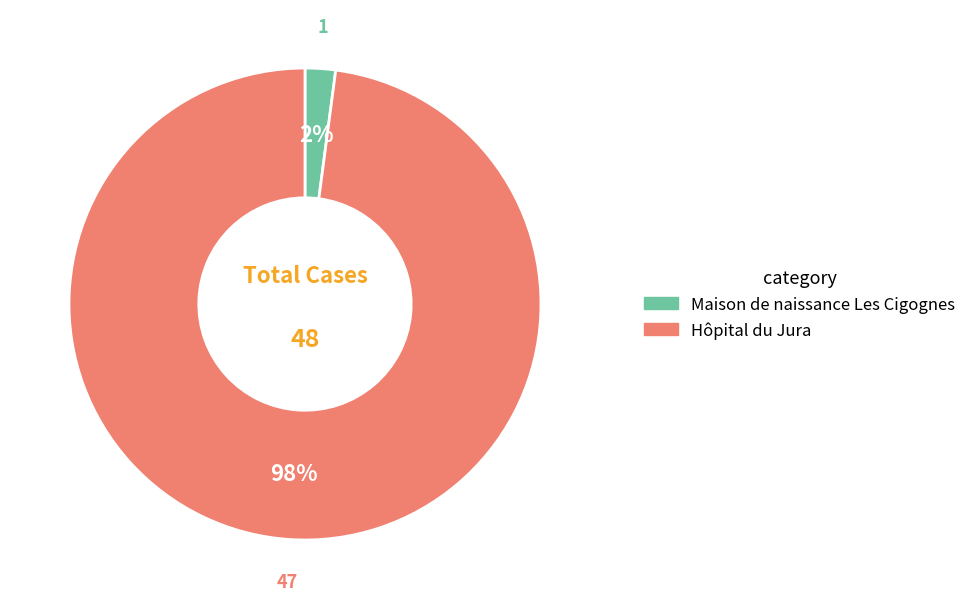

What is the smallest slice in the pie chart?

Maison de naissance Les Cigognes